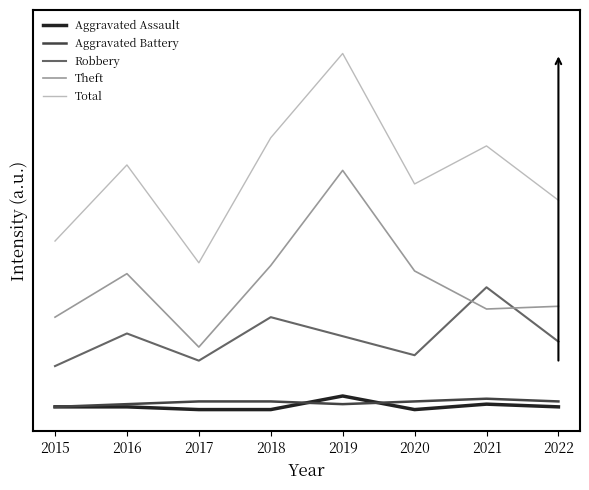

Does the chart display data point markers on the line(s)?

No